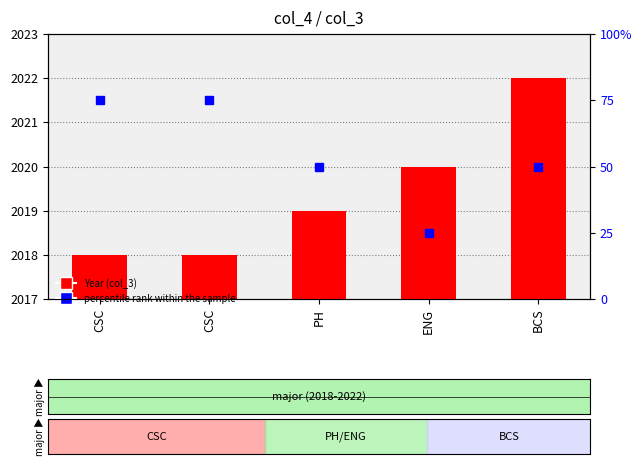

What is the sum of the Year (col_3) values at ENG and PH?

4039